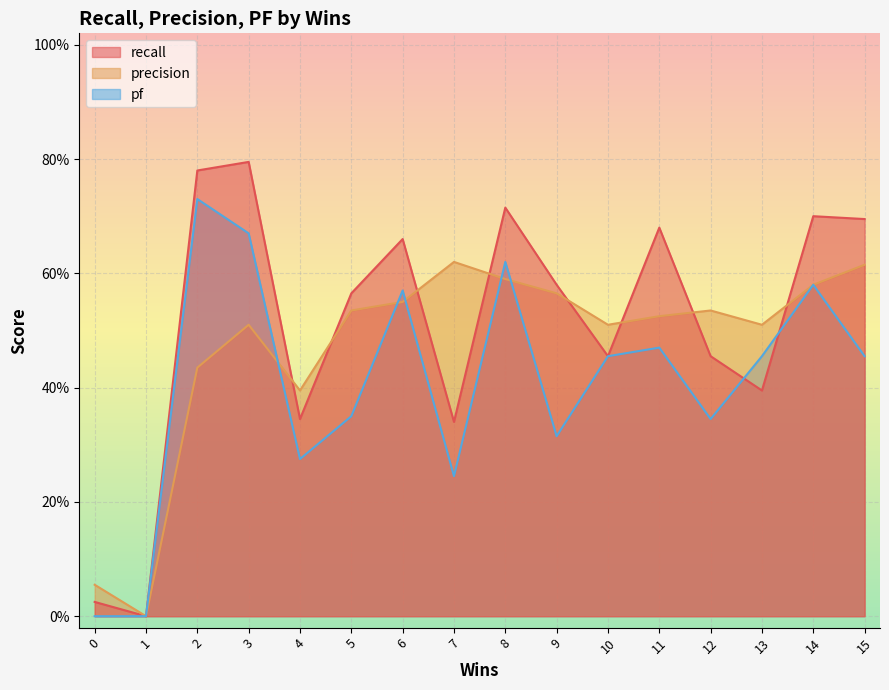

What is the difference between the maximum and minimum values in the pf series?

0.7